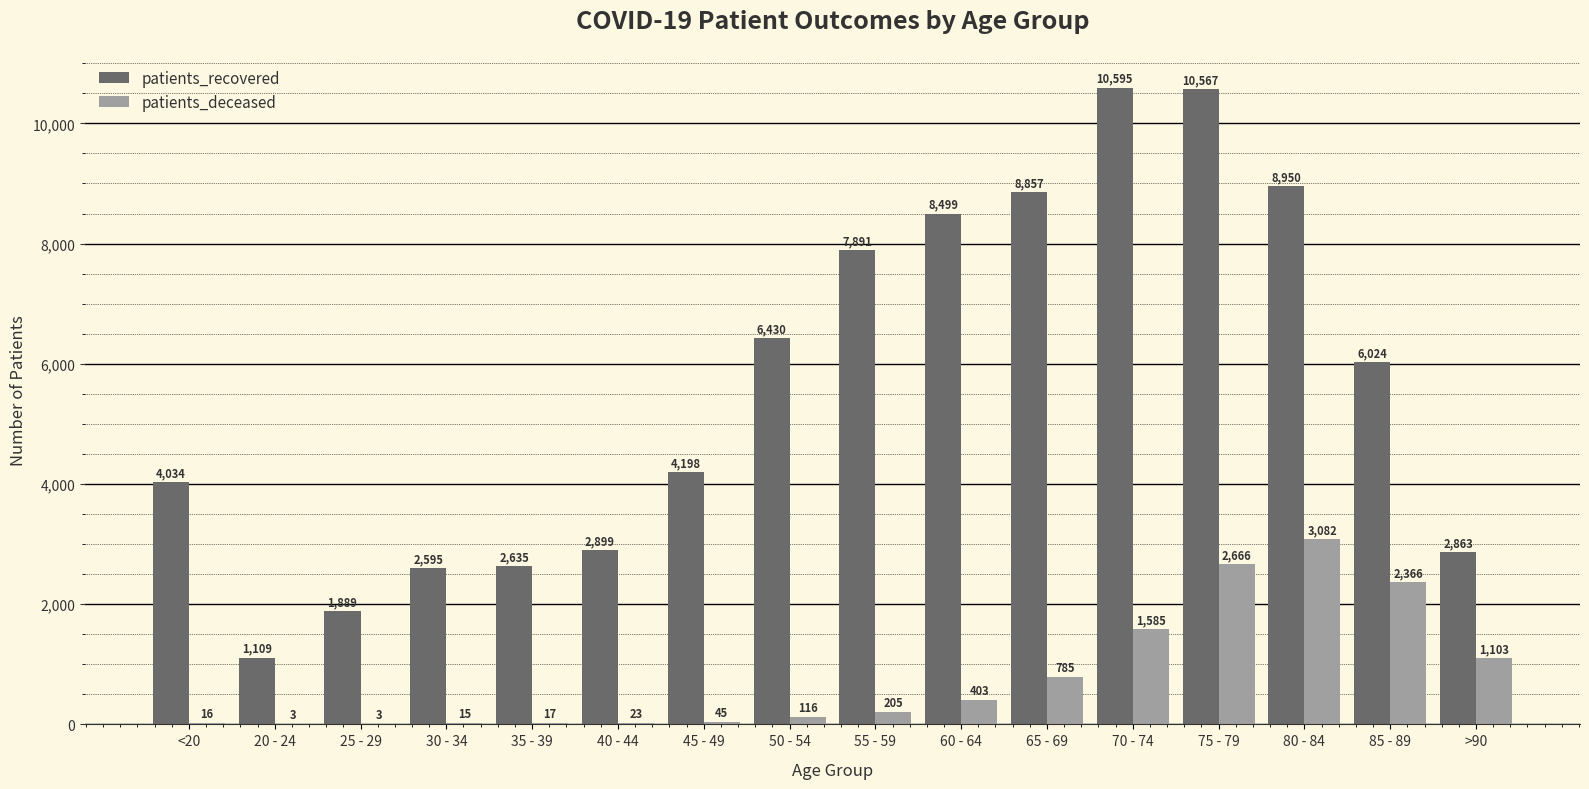

At which category is the sum across all series the highest?

75 - 79